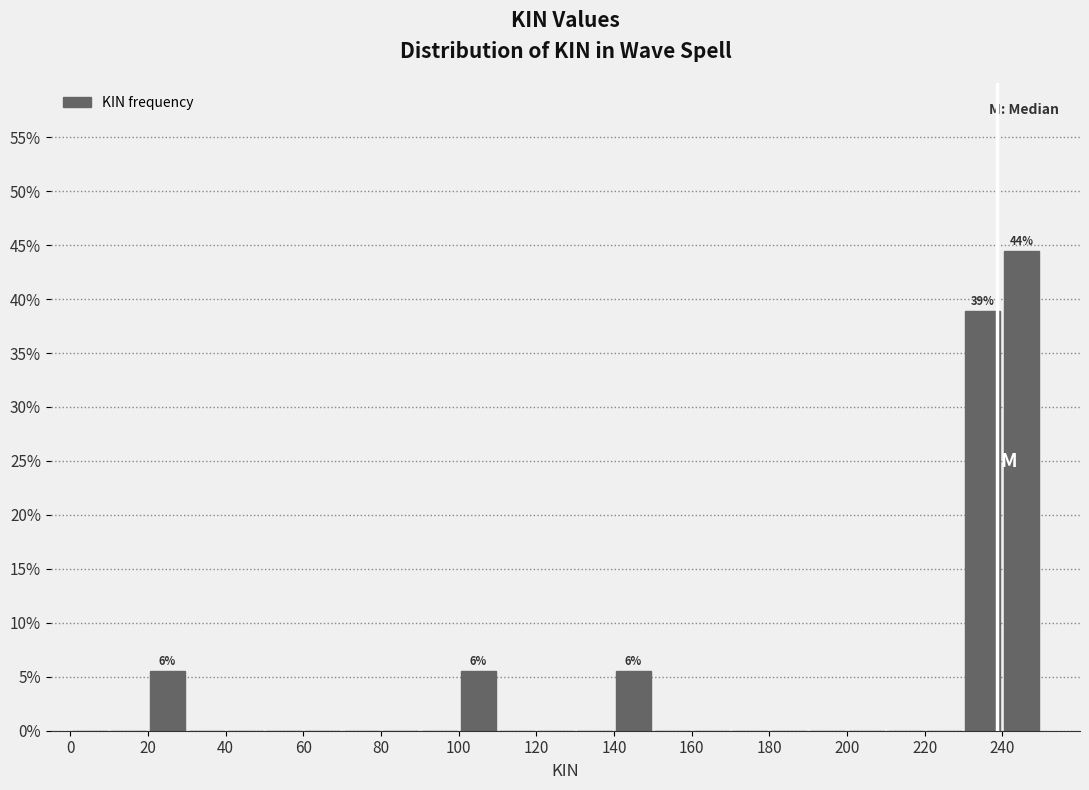

Which range on the x-axis has the tallest bar?

240 to 250